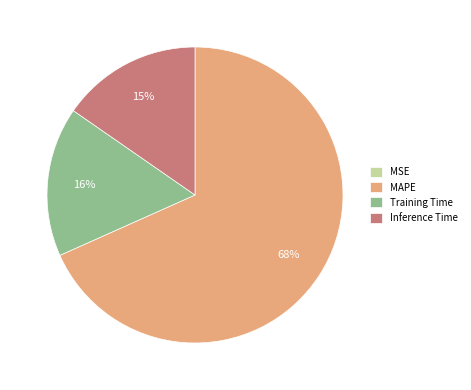

Is it true that MAPE is 61% of the pie?

False